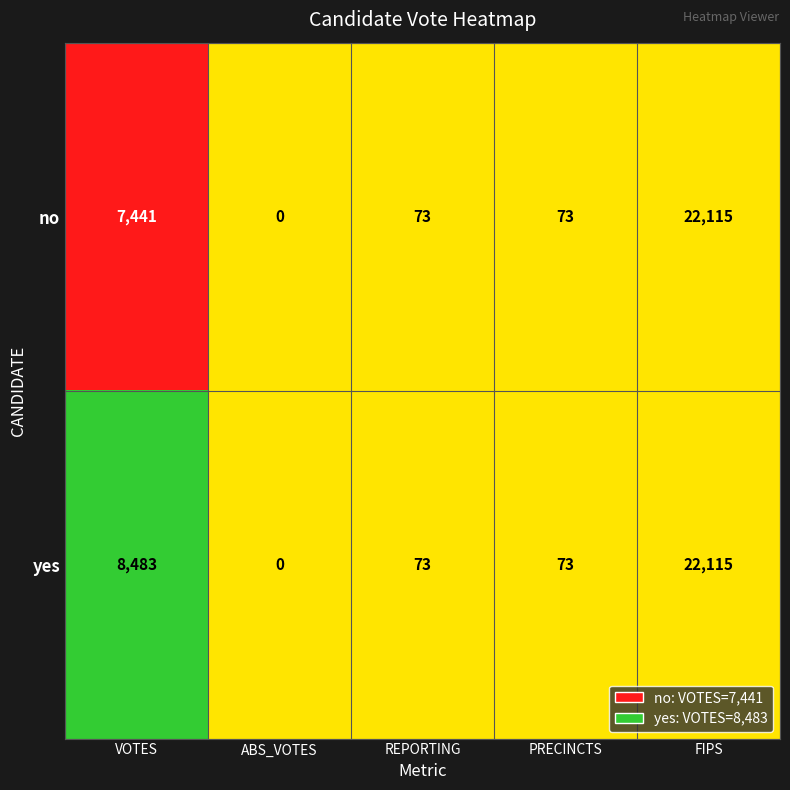

Which series changed the most between VOTES and FIPS?

no